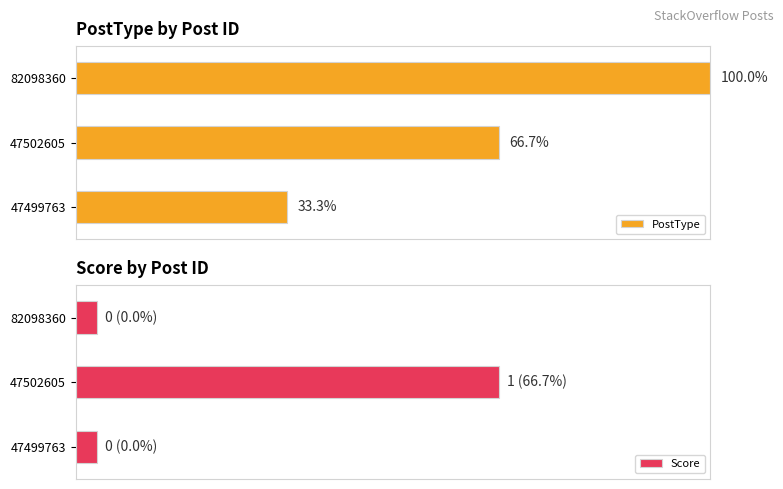

Rank the series at 47502605 from highest to lowest value.

PostType, Score